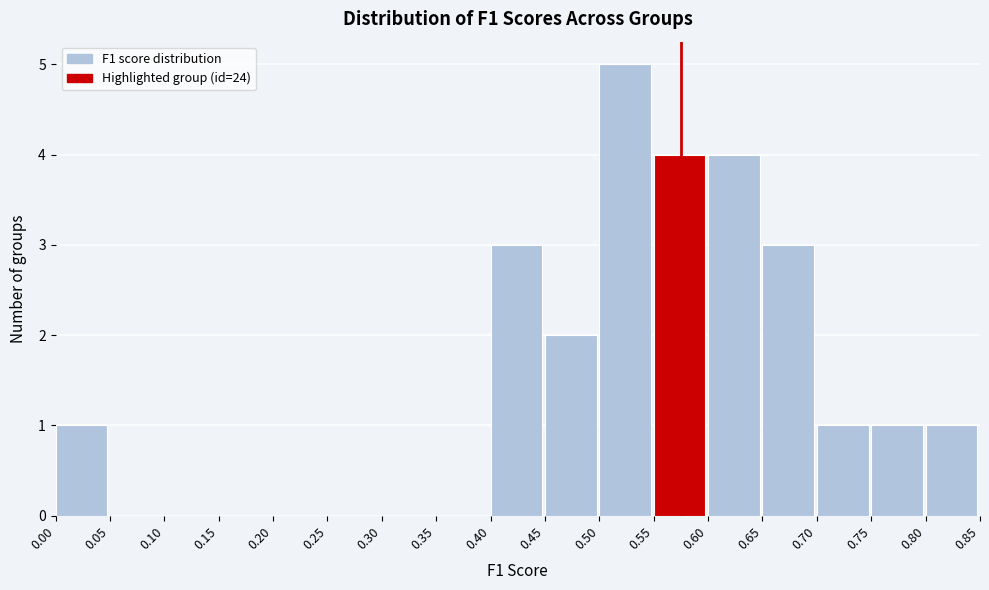

Reading left to right, list every bar in this chart as the range it spans on the x-axis followed by its height. The values are not printed on the chart, so give them approximately, as read against the axis.

0.00 to 0.05: 1
0.05 to 0.10: 0
0.10 to 0.15: 0
0.15 to 0.20: 0
0.20 to 0.25: 0
0.25 to 0.30: 0
0.30 to 0.35: 0
0.35 to 0.40: 0
0.40 to 0.45: 3
0.45 to 0.50: 2
0.50 to 0.55: 5
0.55 to 0.60: 4
0.60 to 0.65: 4
0.65 to 0.70: 3
0.70 to 0.75: 1
0.75 to 0.80: 1
0.80 to 0.85: 1